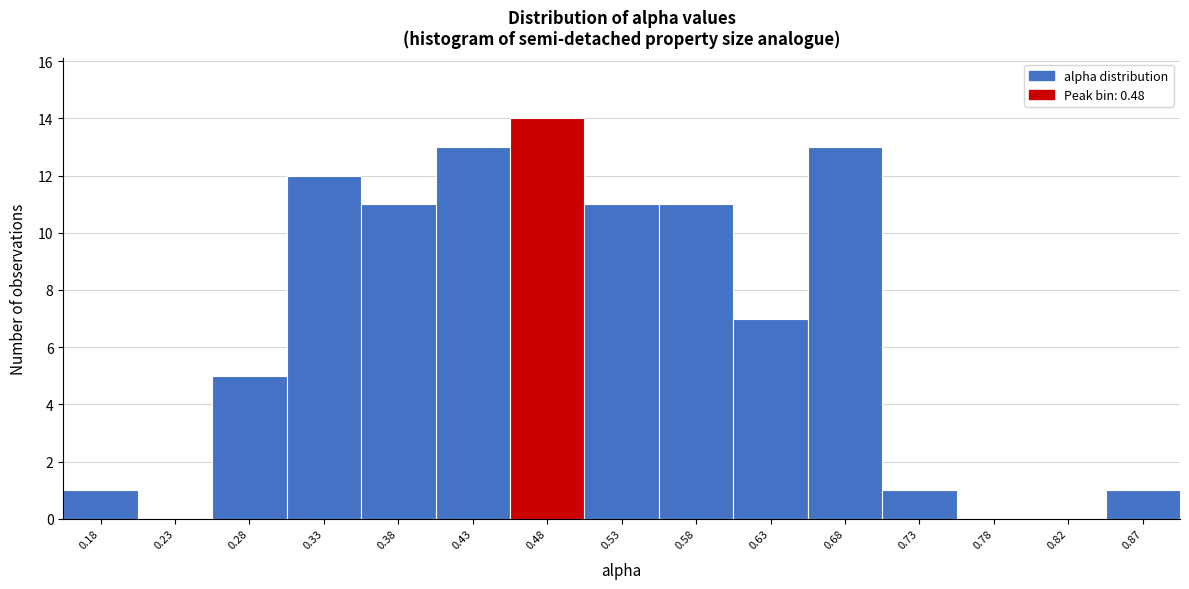

Reading left to right, what are all the values shown in this chart?

0.18=1	0.23=0	0.28=5	0.33=12	0.38=11	0.43=13	0.48=14	0.53=11	0.58=11	0.63=7	0.68=13	0.73=1	0.78=0	0.82=0	0.87=1